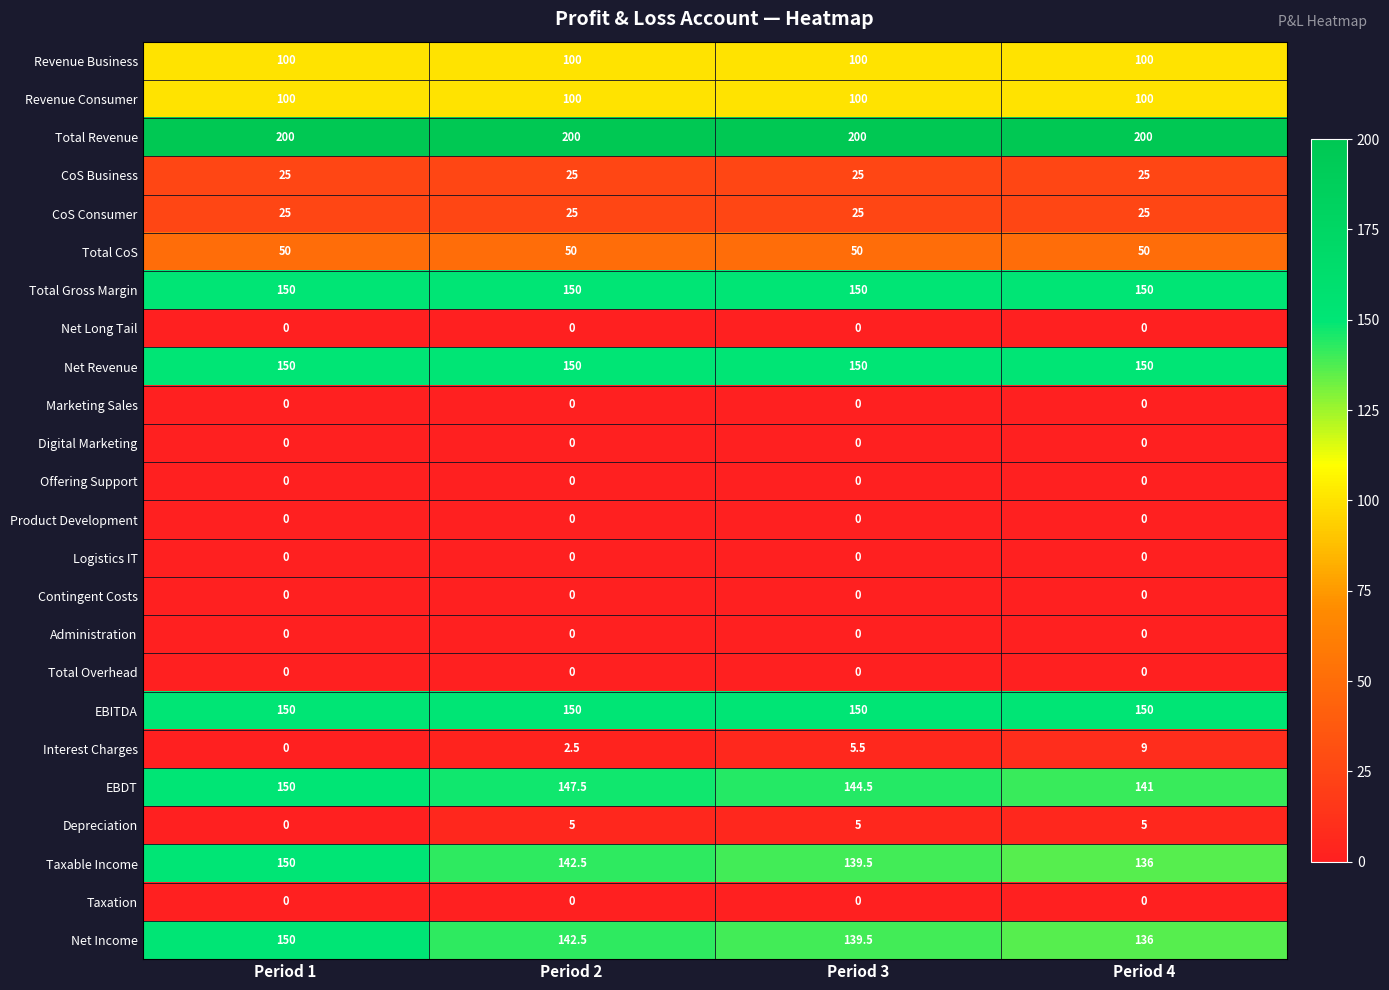

The value of Revenue Business at Period 3 is 162.4. True or false?

False